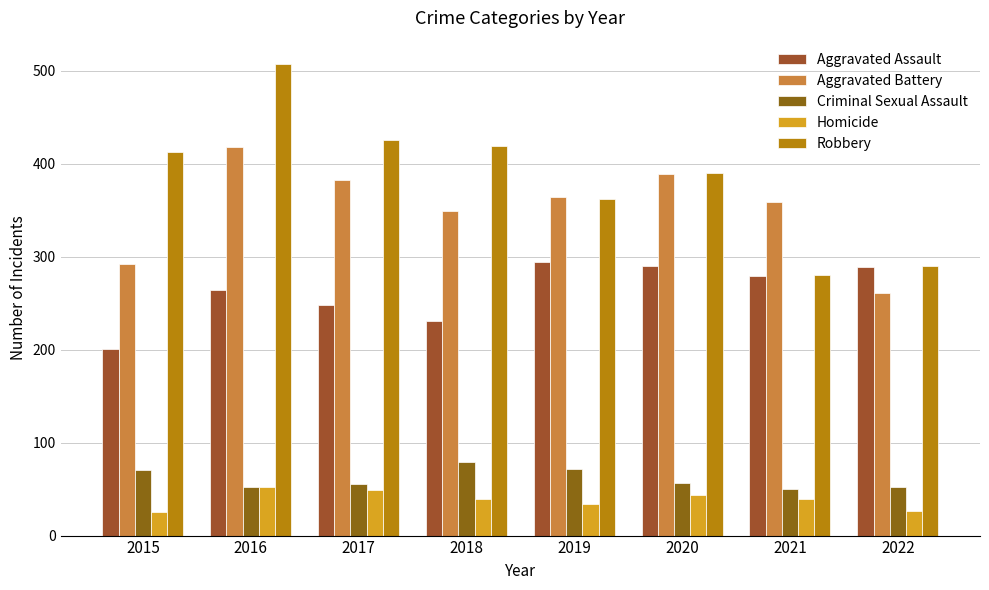

Reading right to left, list all the values displayed in this chart.

Aggravated Assault: 289	279	290	294	231	248	264	201
Aggravated Battery: 261	359	389	364	349	383	418	292
Criminal Sexual Assault: 52	50	57	72	79	55	52	71
Homicide: 26	39	44	34	39	49	52	25
Robbery: 290	280	390	362	419	425	507	413